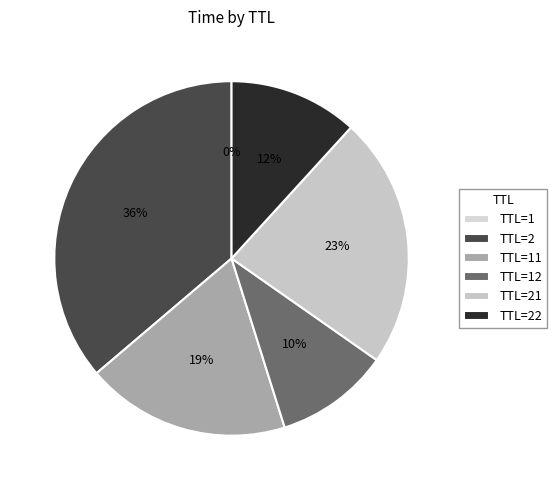

How many segments does this pie chart have?

6